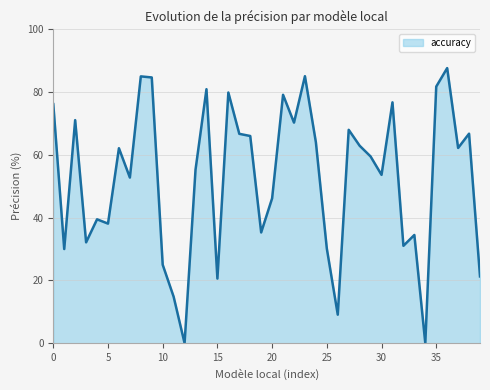

What is the difference between the maximum and minimum values?

87.6